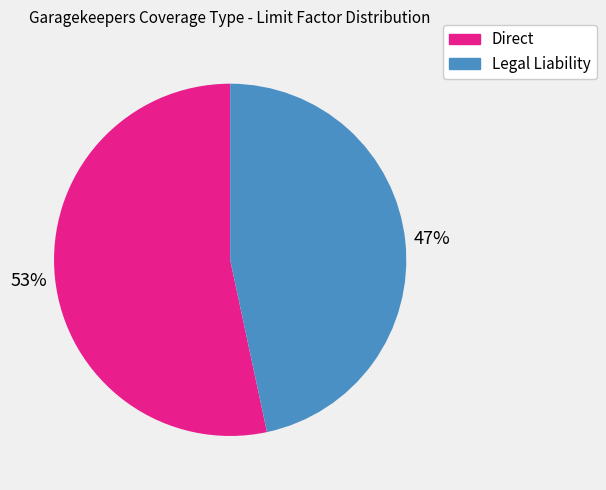

Count the number of slices in the pie.

2